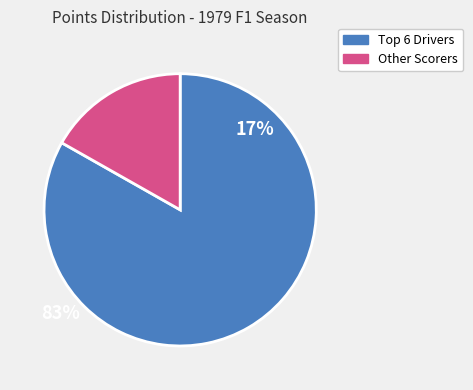

True or false: Other Scorers accounts for 25% of the total.

False